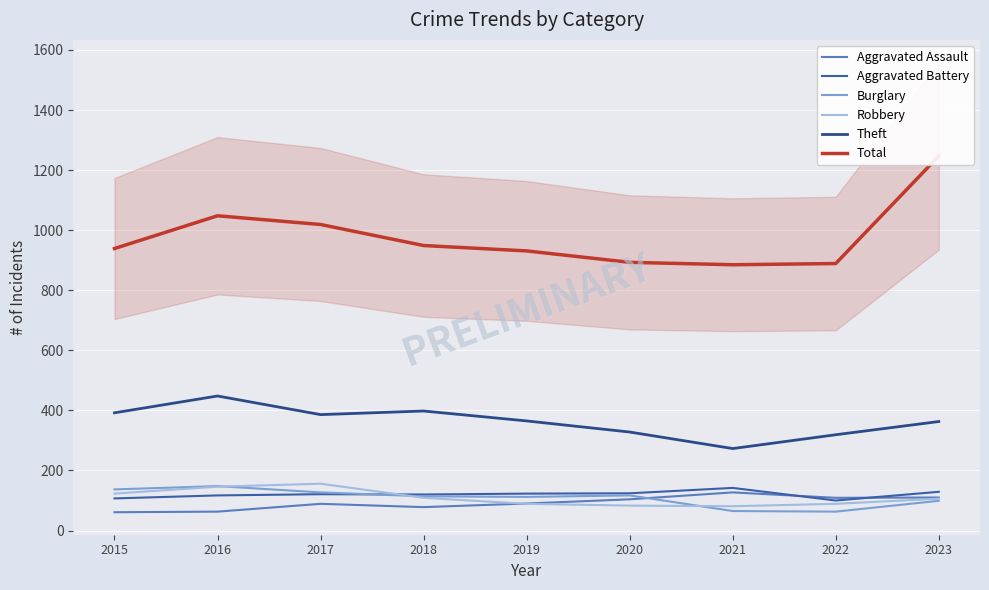

How many series are shown in this chart?

6